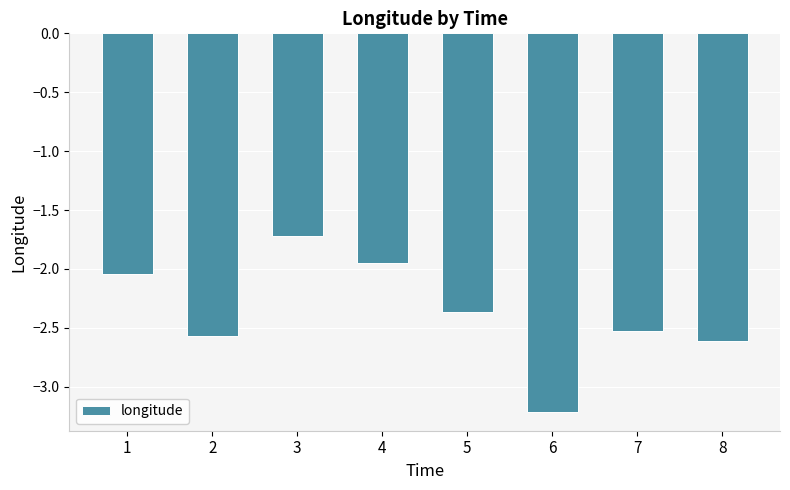

What is the greatest value displayed?

-1.7